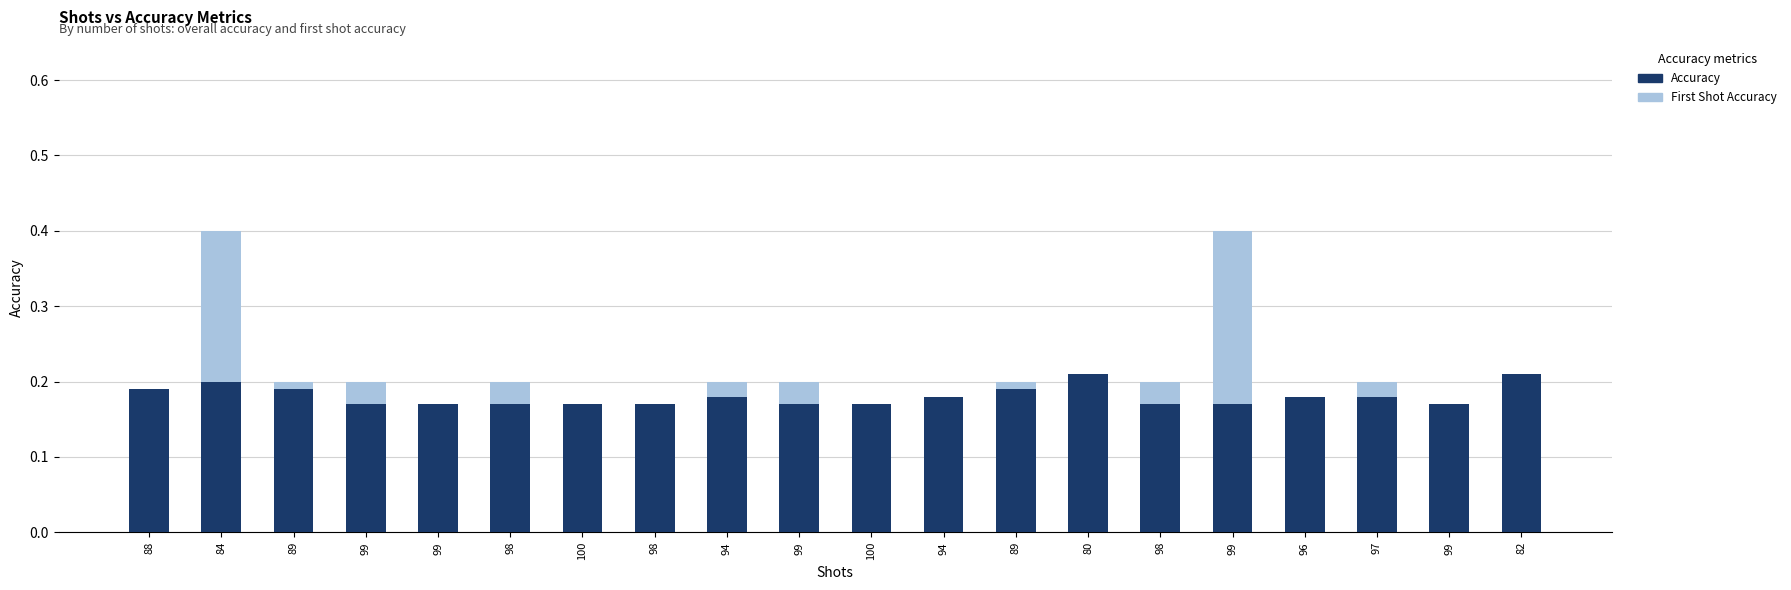

What is the maximum value shown in the chart?

0.4